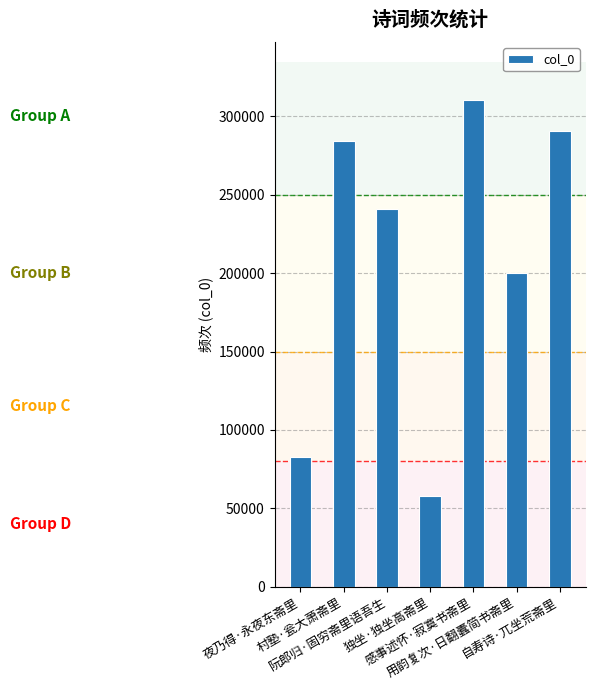

Rank the categories by value from highest to lowest.

感事述怀·寂寞书斋里, 自寿诗·兀坐荒斋里, 村塾·瓮大萧斋里, 阮郎归·固穷斋里语吾生, 用韵复次·日翻蠹简书斋里, 夜乃得·永夜东斋里, 独坐·独坐高斋里